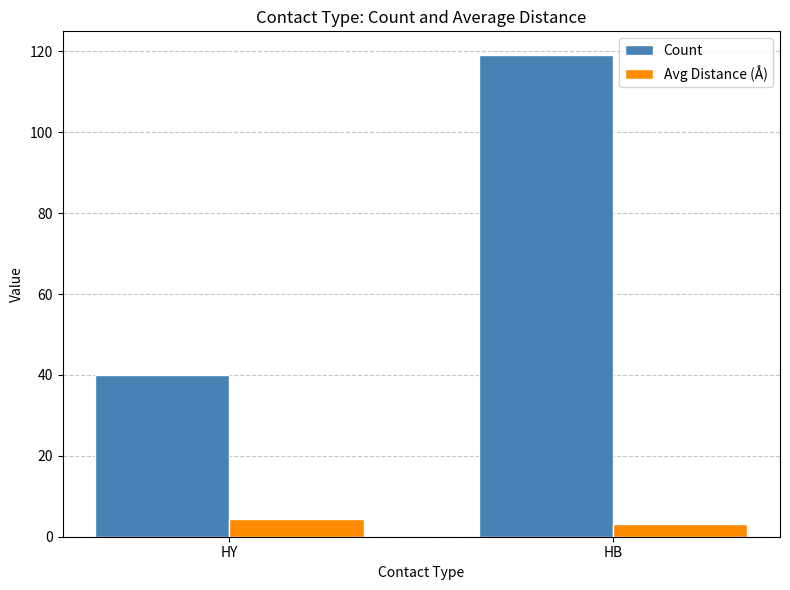

At which label does Avg Distance (Å) first exceed 4?

HY